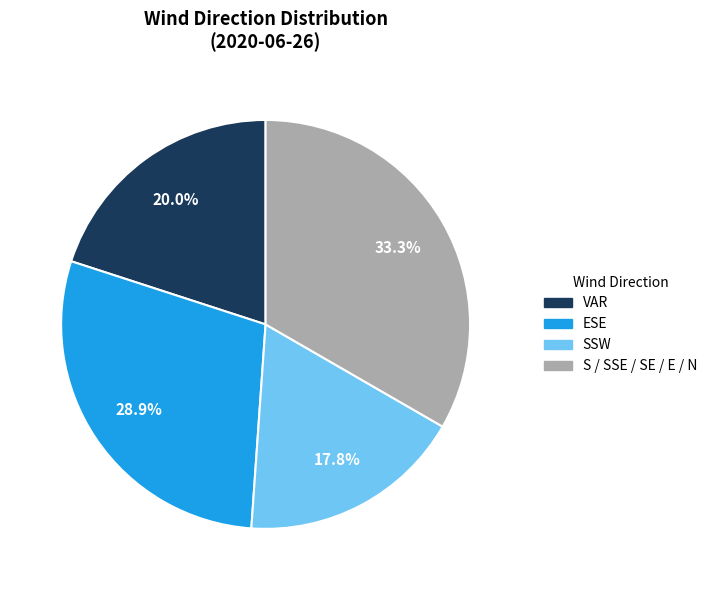

Is SSW the majority of the pie?

No